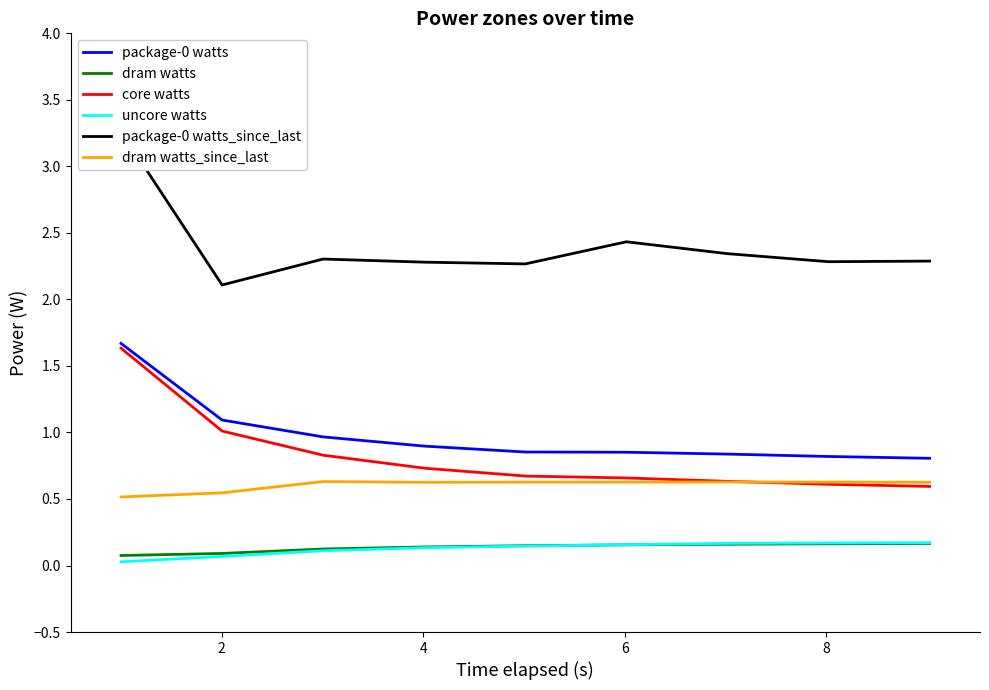

True or false: uncore watts and dram watts_since_last intersect in this chart.

False